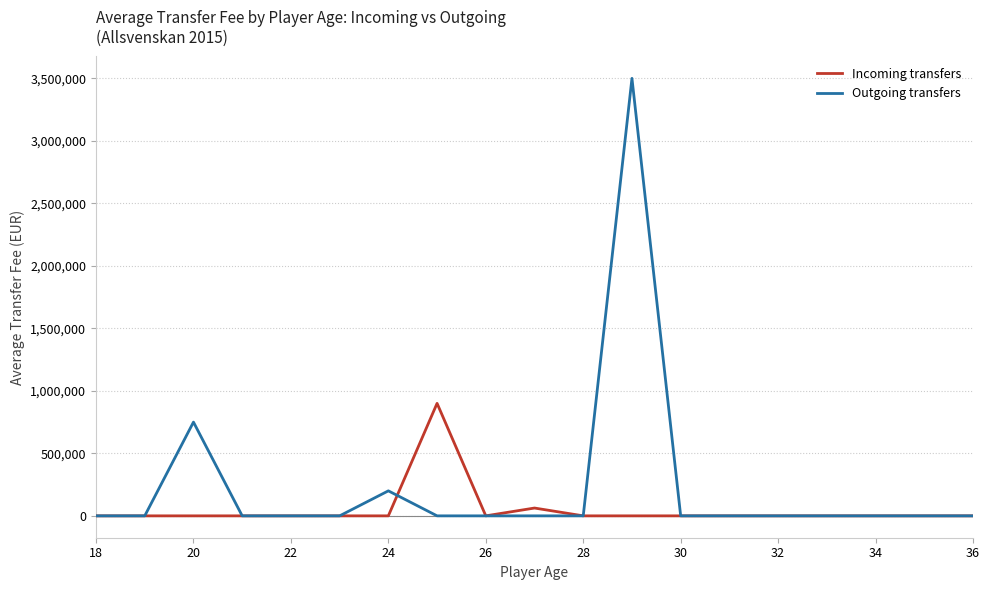

Which series has the largest total across all categories?

Outgoing transfers